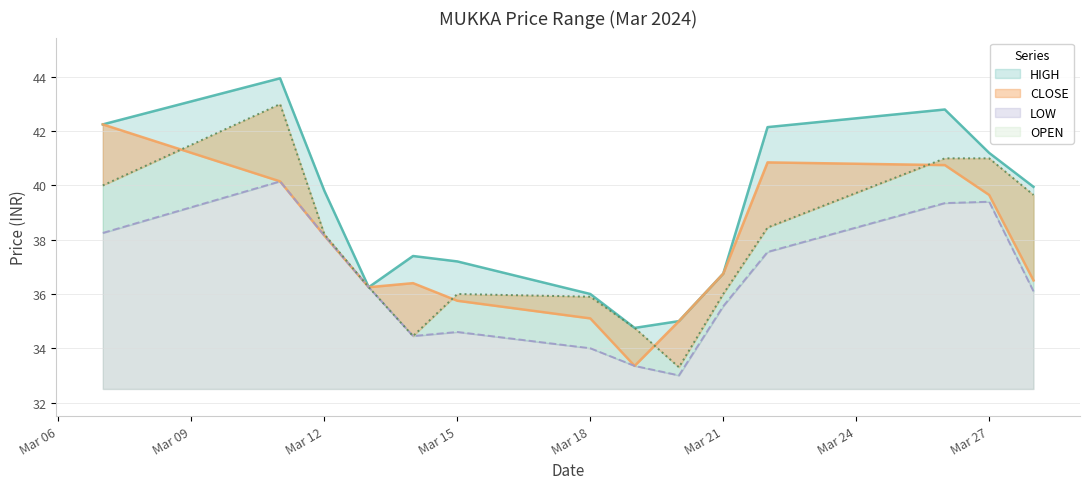

Where is the first local minimum for OPEN?

2024-03-14